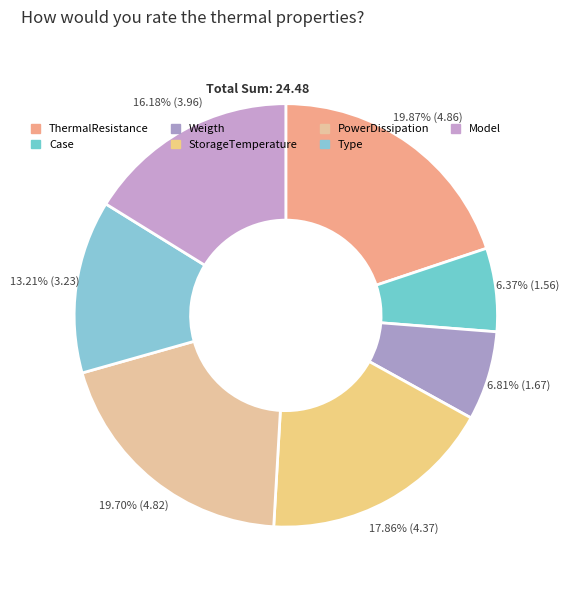

Do Type and ThermalResistance together represent more than half of the pie?

No